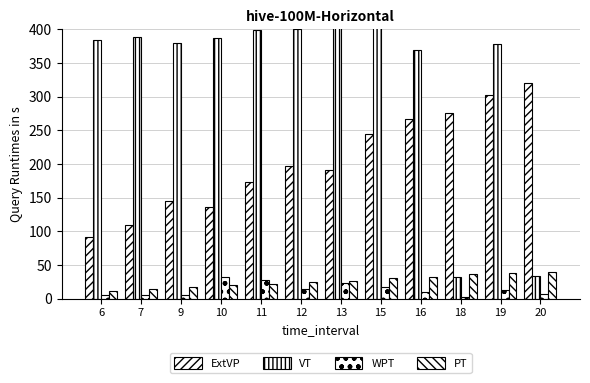

What is the value of the VT bar at the 1st from the left?

383.5